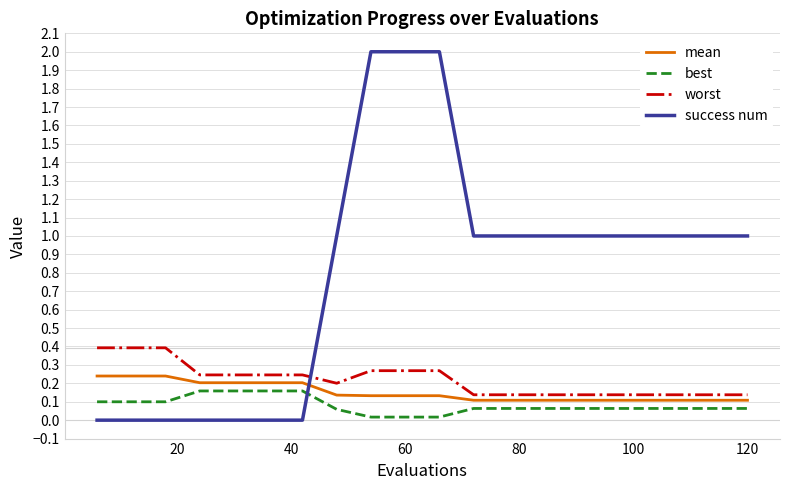

Which series has the widest spread of values?

success num